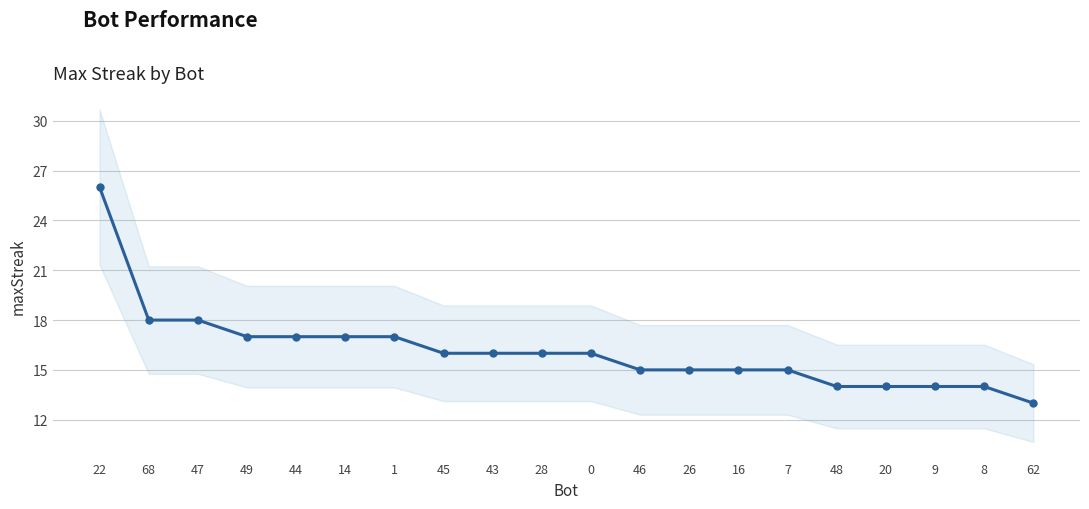

How many series are shown in this chart?

1